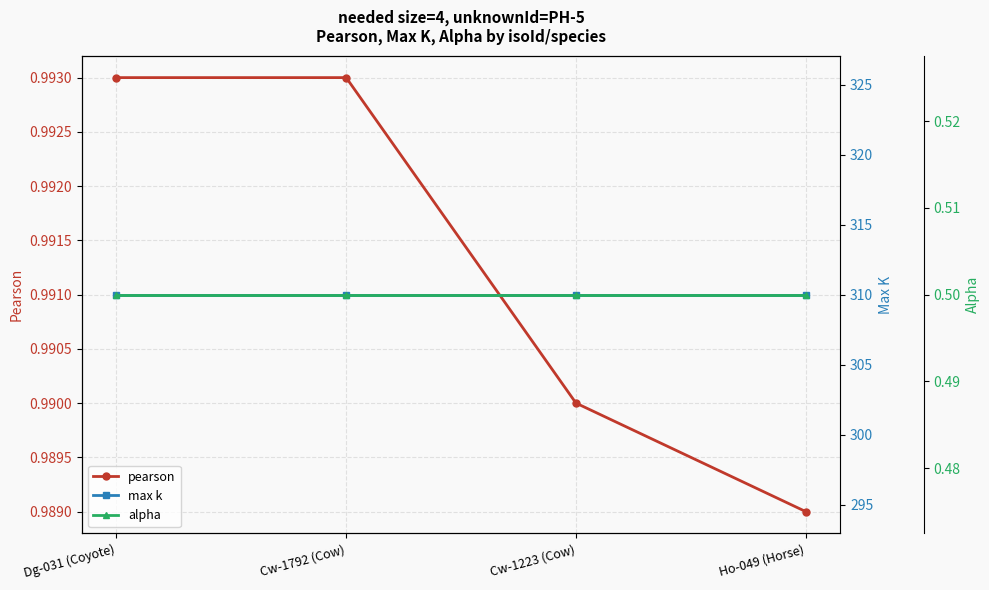

What is the maximum value for alpha?

0.5